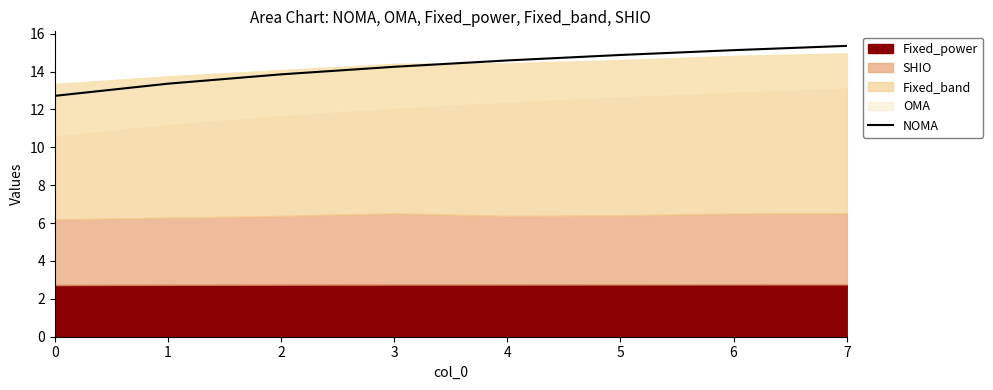

What is the difference between the values at 2 and 1?

0.5